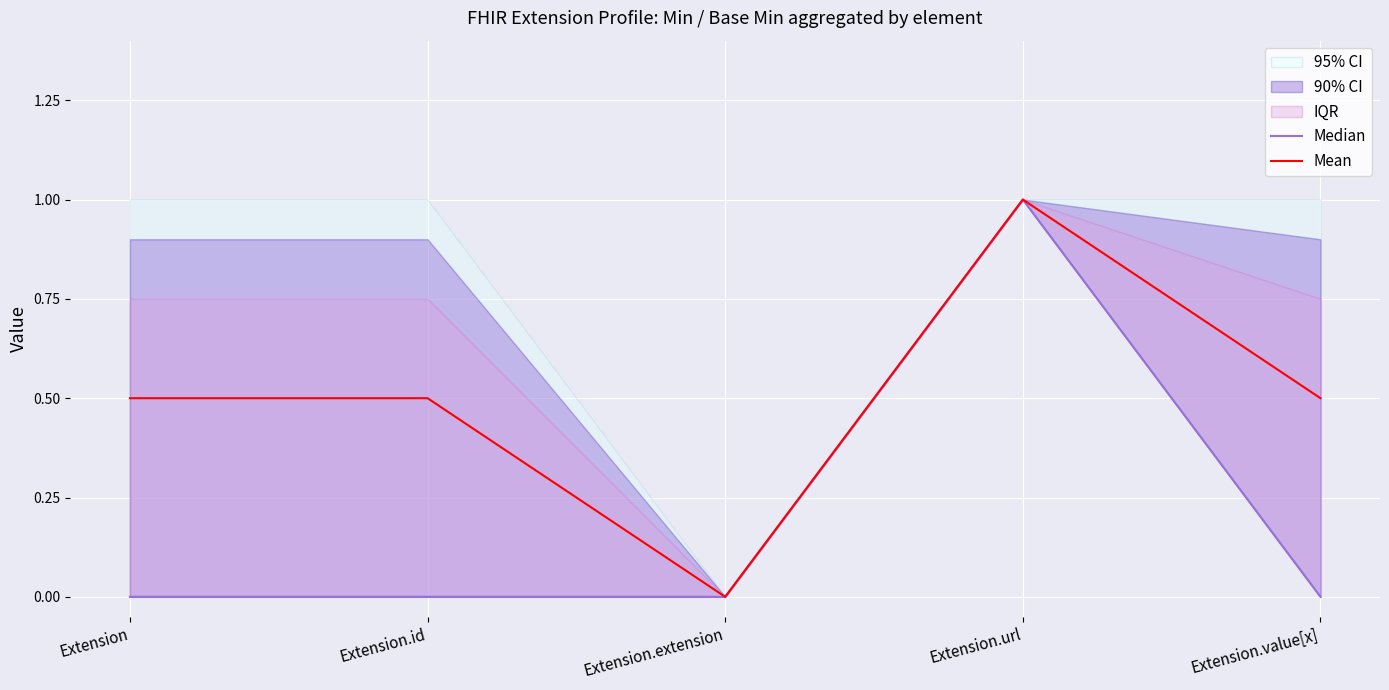

What is the label of the 5th point from the left?

Extension.value[x]